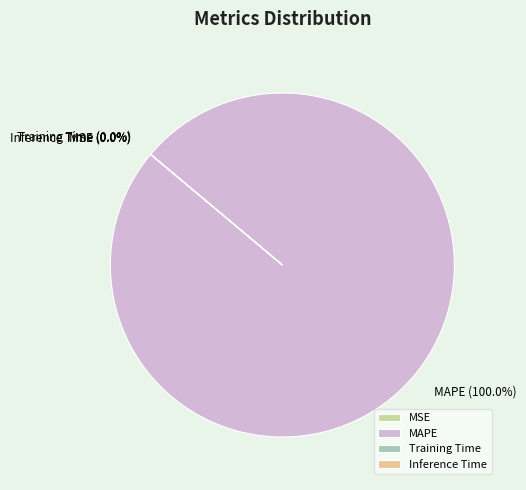

Is it true that MAPE is 100% of the pie?

True